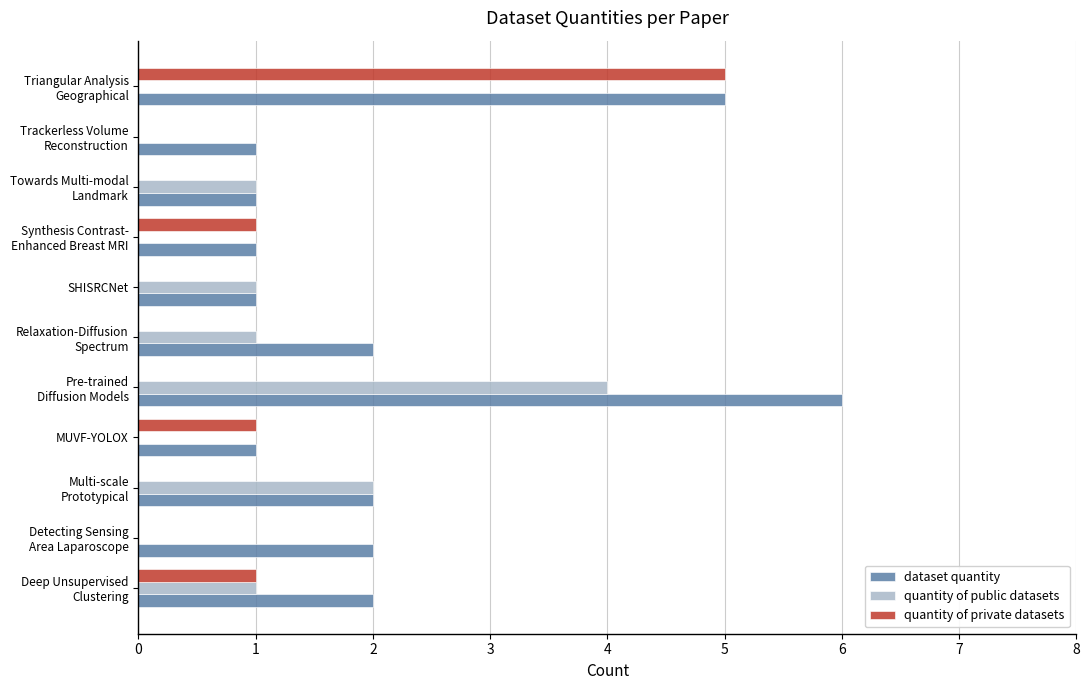

What is the average value of the dataset quantity series?

2